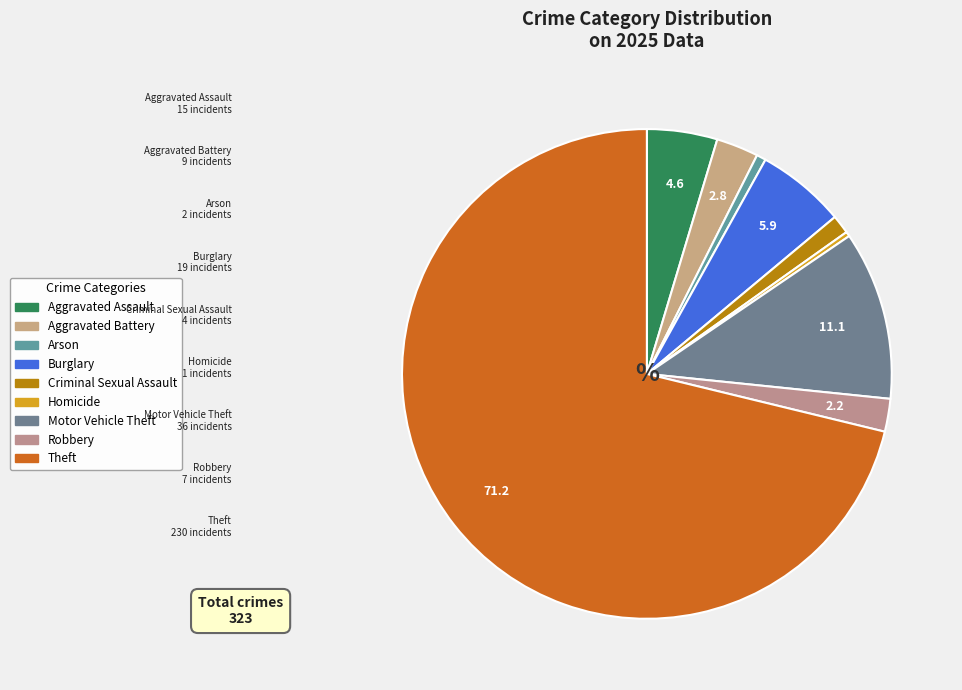

Do Criminal Sexual Assault and Motor Vehicle Theft together represent more than half of the pie?

No